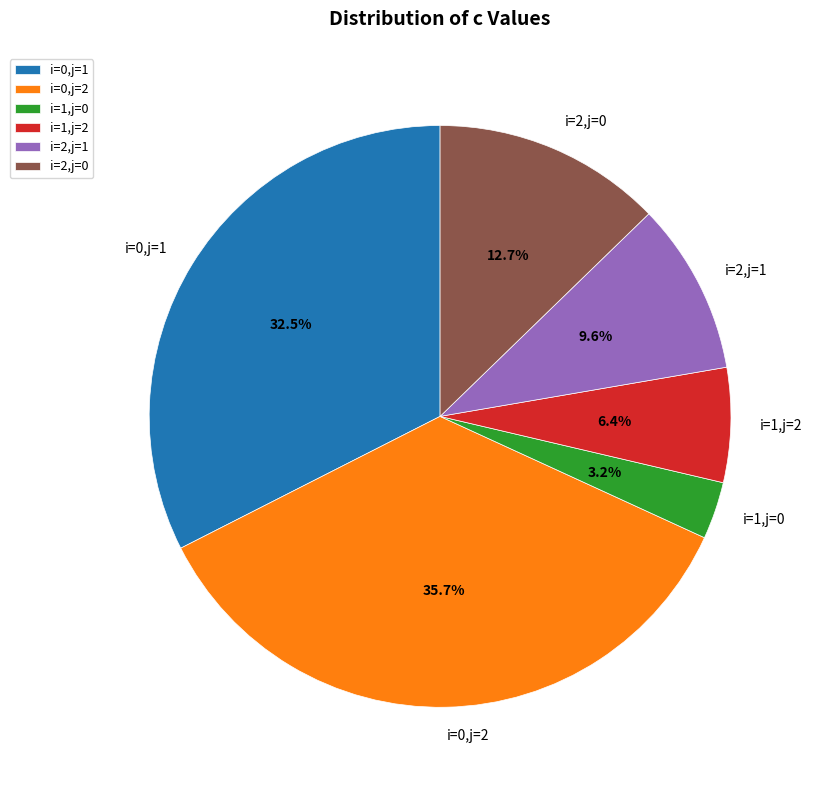

To the nearest percent, what is the difference between the largest and smallest slice percentages?

32%